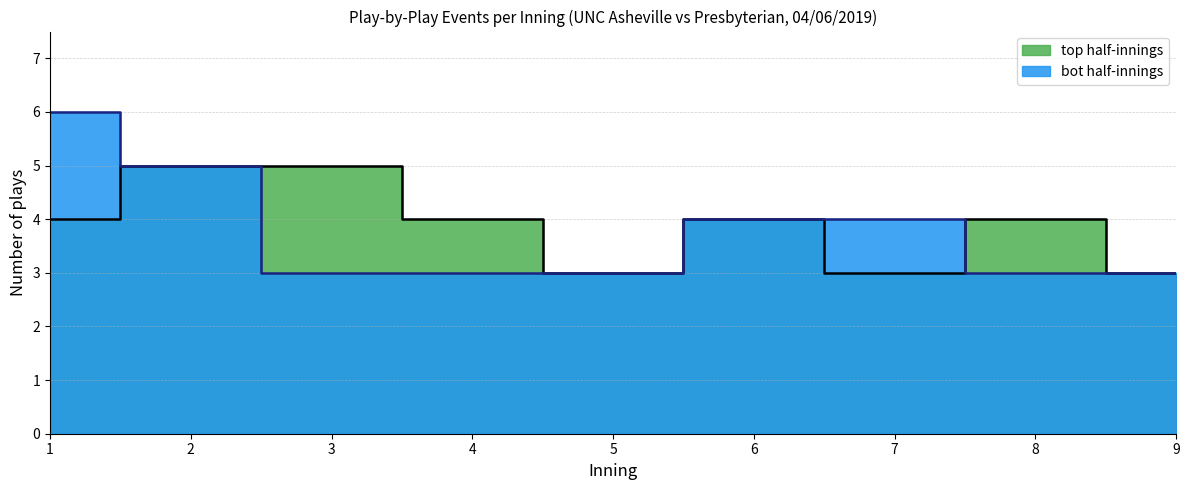

What are all the series names shown in the legend?

top half-innings, bot half-innings